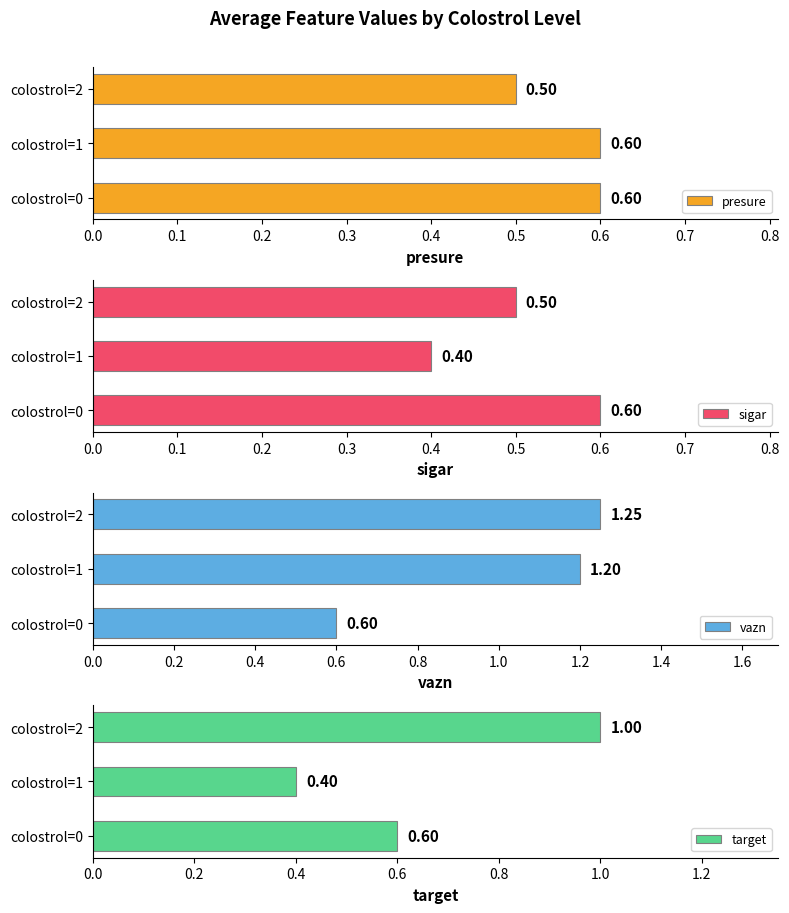

The value of presure at colostrol=1 is 0.6. True or false?

True